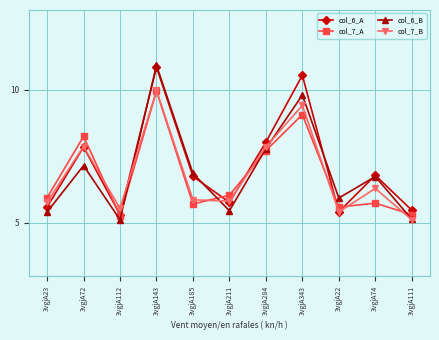

The value of col_7_B at 3vgjA22 is 5.4. True or false?

True